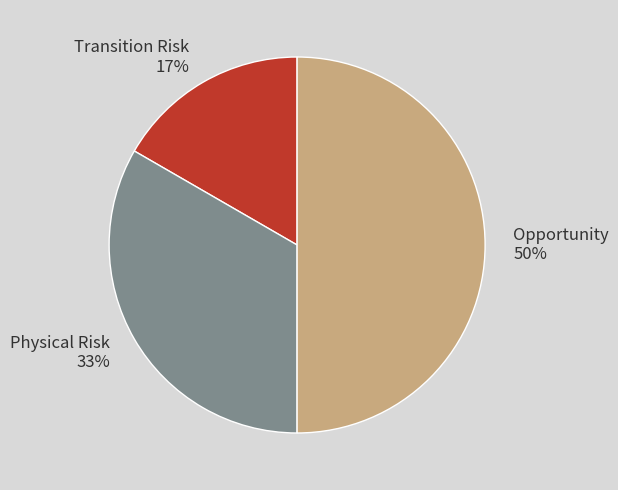

Which has a higher value, Transition Risk or Opportunity?

Opportunity